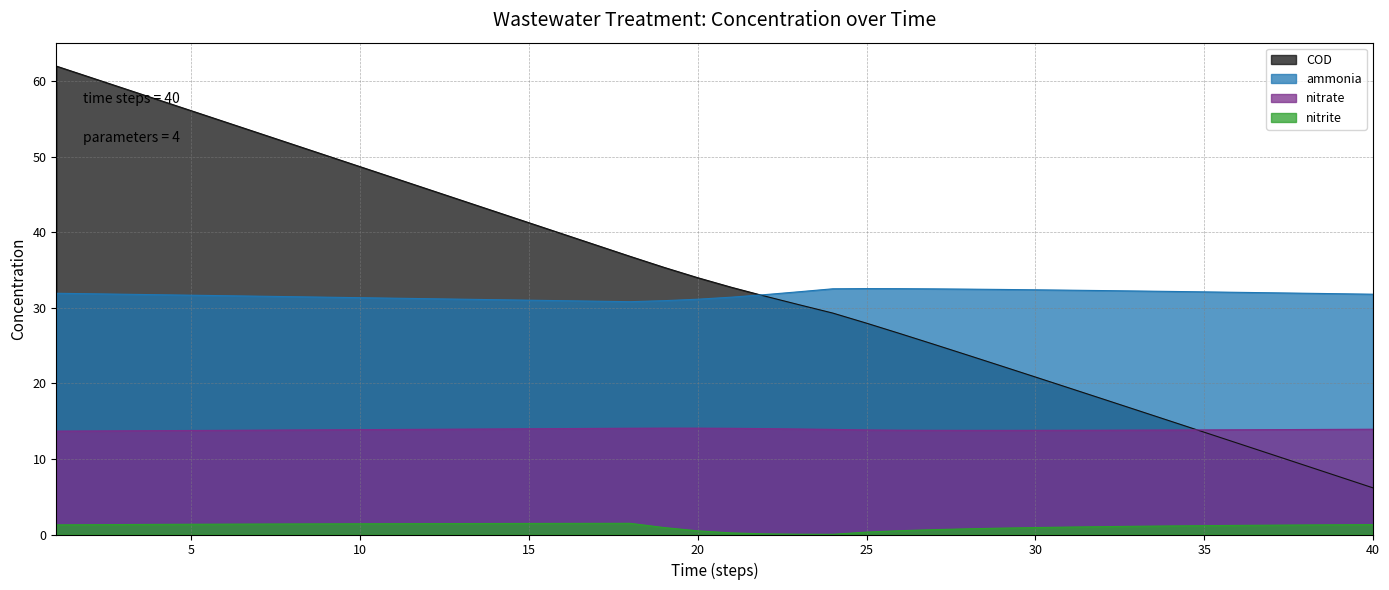

What are all the series names shown in the legend?

COD, ammonia, nitrate, nitrite